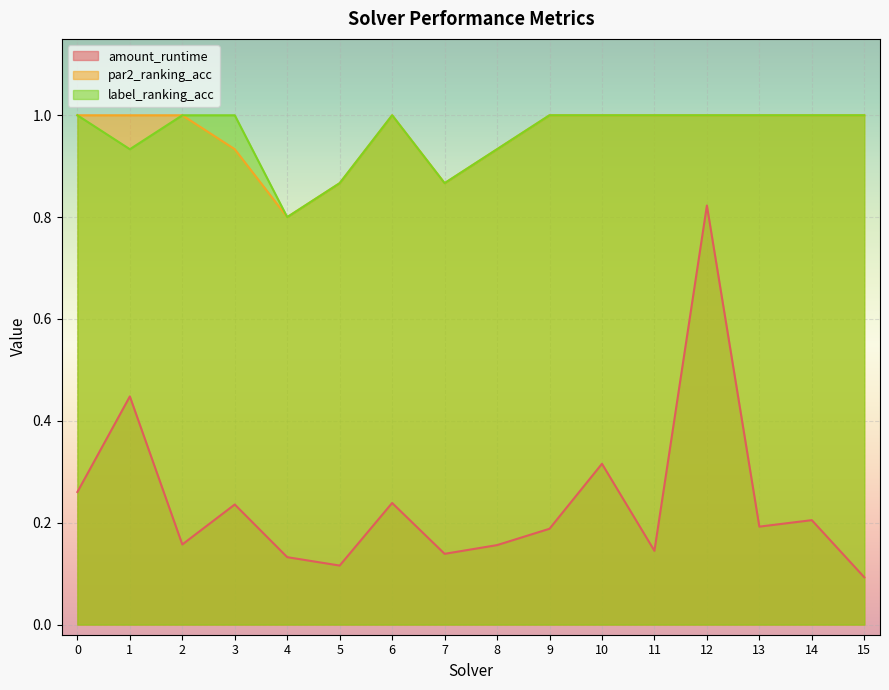

Reading right to left, transcribe all the data shown in this chart.

amount_runtime: 0.1	0.2	0.2	0.8	0.1	0.3	0.2	0.2	0.1	0.2	0.1	0.1	0.2	0.2	0.4	0.3
par2_ranking_acc: 1.0	1.0	1.0	1.0	1.0	1.0	1.0	0.9	0.9	1.0	0.9	0.8	0.9	1.0	1.0	1.0
label_ranking_acc: 1.0	1.0	1.0	1.0	1.0	1.0	1.0	0.9	0.9	1.0	0.9	0.8	1.0	1.0	0.9	1.0